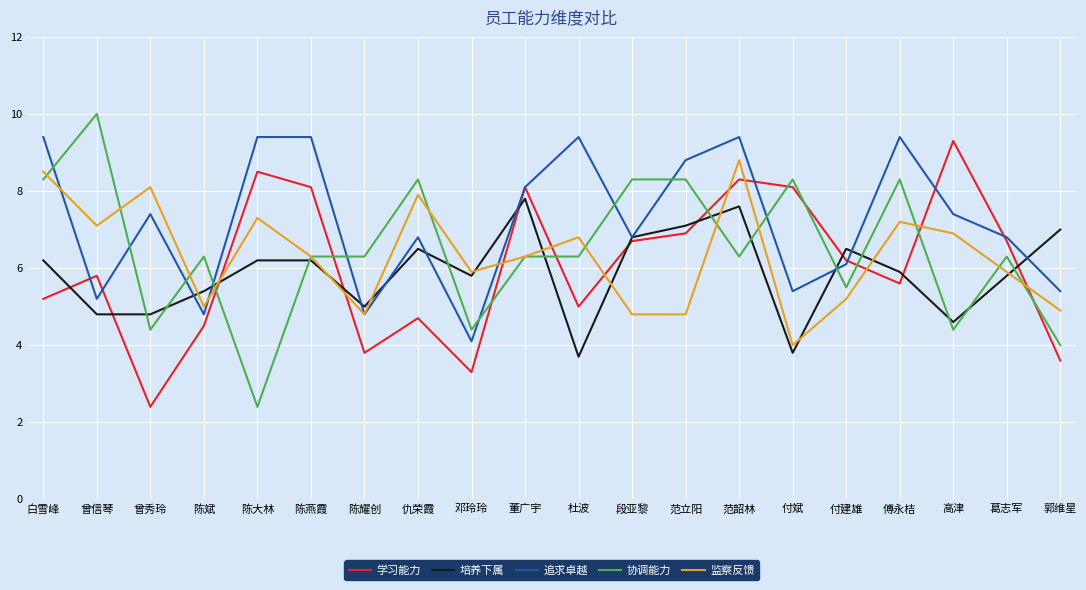

What is the approximate value of 培养下属 at 曾秀玲?

4.8